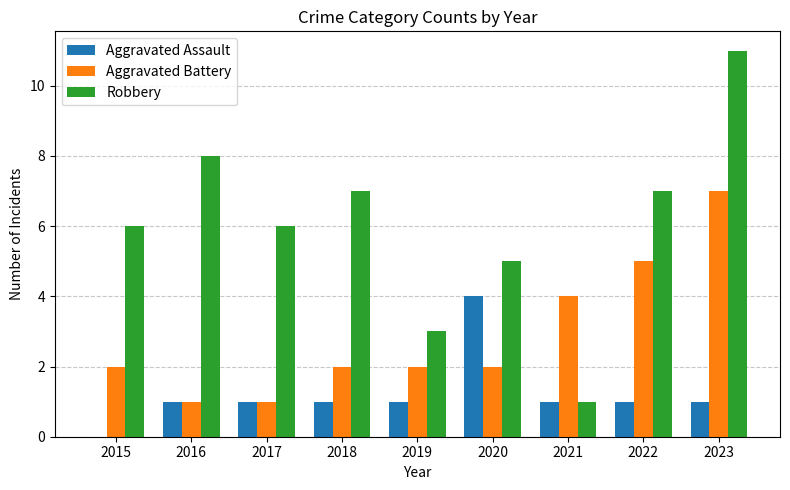

The value of Aggravated Assault at 2022 is 1. True or false?

True